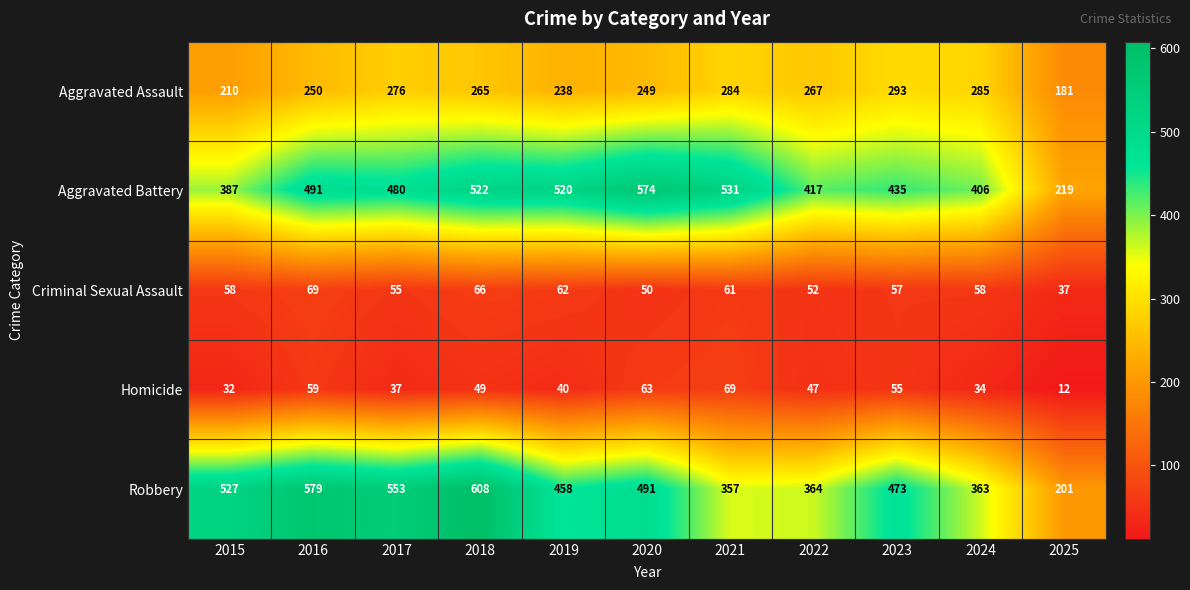

At which category is the sum across all series the highest?

2018